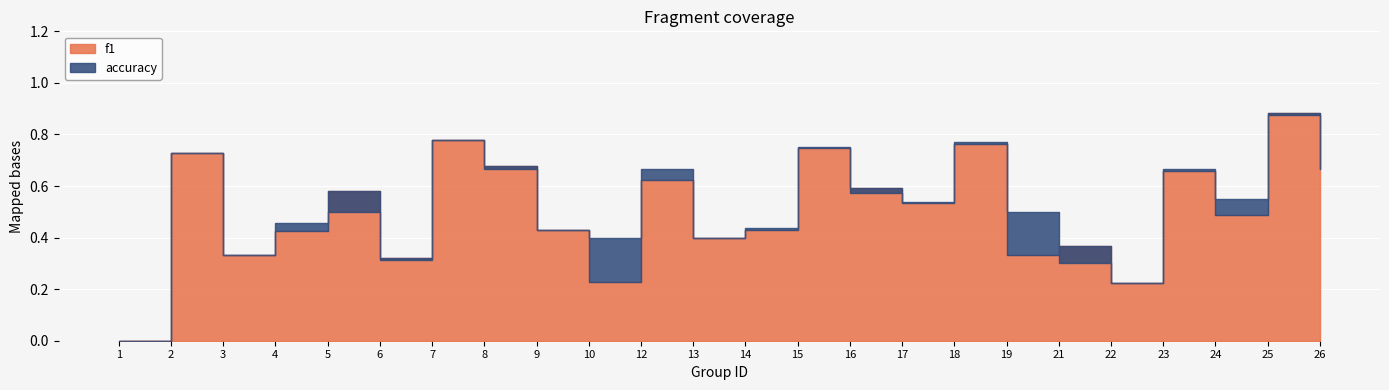

At which category does the chart reach its peak across all series?

25